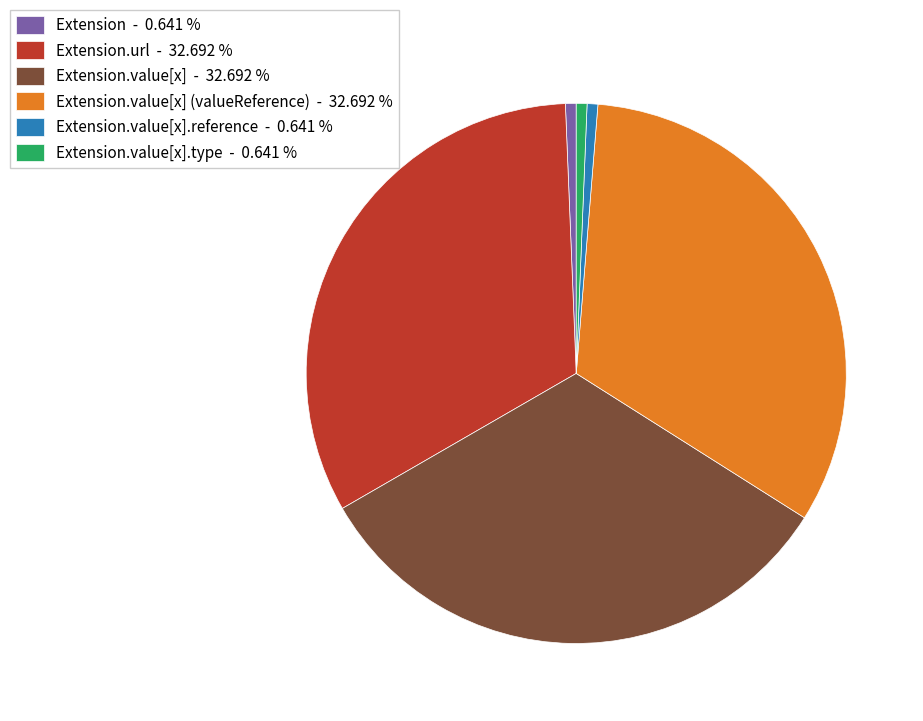

Which has a higher value, Extension.value[x].type - 0.641 % or Extension.value[x] (valueReference) - 32.692 %?

Extension.value[x] (valueReference) - 32.692 %